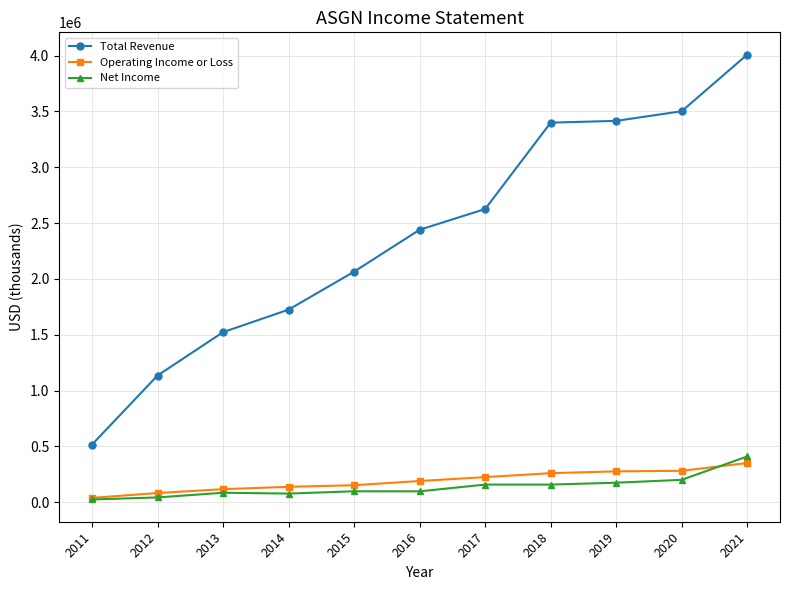

How many lines are shown in the chart?

3